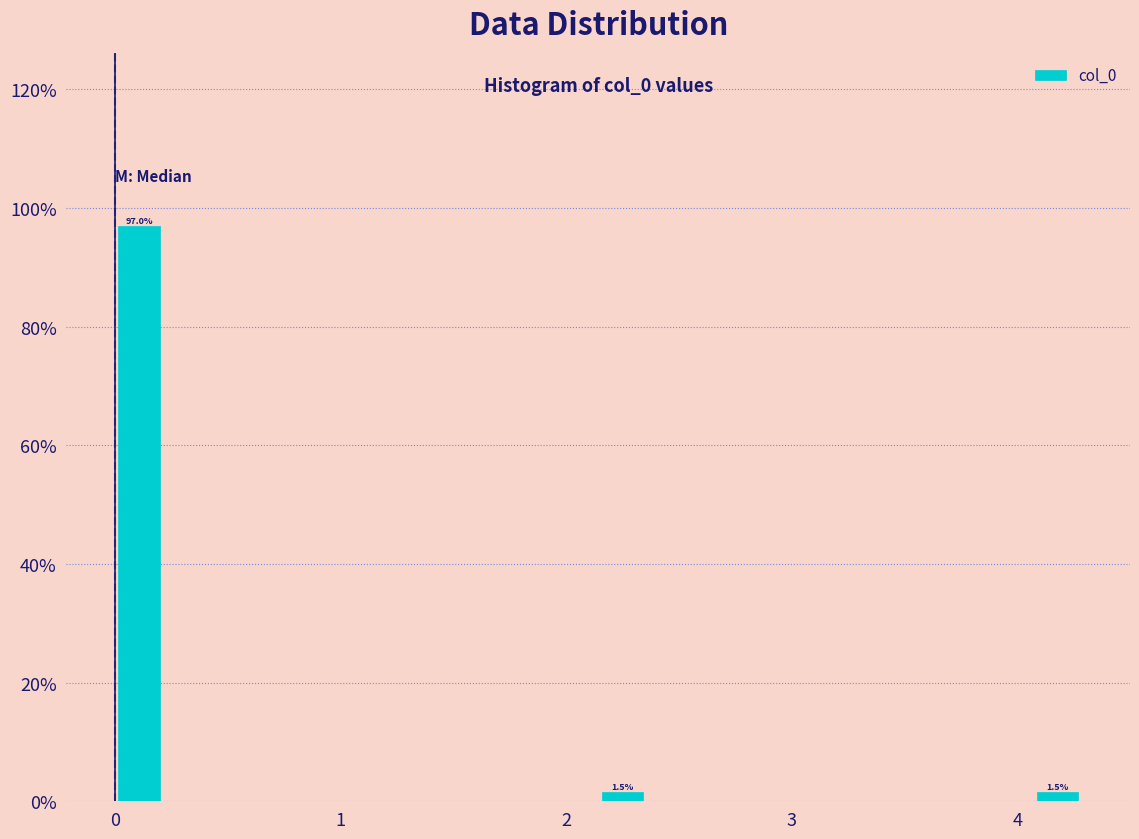

Read against the x-axis, roughly where is the centre of the tallest bar?

0.1